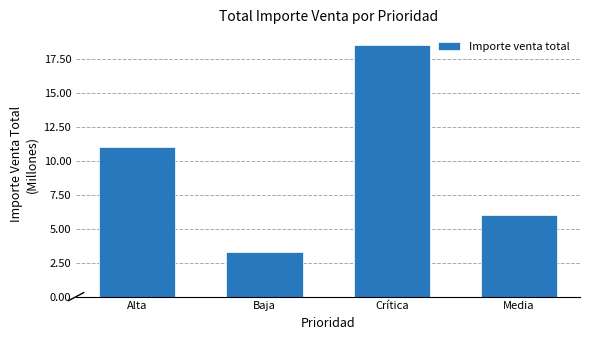

Reading left to right, list all the values displayed in this chart.

Alta=11.0	Baja=3.2	Crítica=18.5	Media=6.0